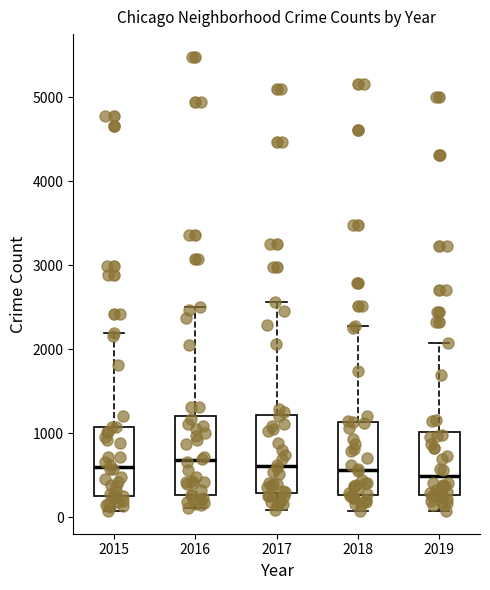

Reading left to right, transcribe this box plot: for each box, give where its median line is, the range the box spans, and where its two whiskers end, as read against the y-axis. The values are not printed on the chart, so give them approximately, as read against the axis.

2015: median 600, box 300 to 1100, whiskers 100 to 2200
2016: median 700, box 300 to 1200, whiskers 100 to 2500
2017: median 600, box 300 to 1200, whiskers 100 to 2600
2018: median 600, box 300 to 1100, whiskers 100 to 2300
2019: median 500, box 300 to 1000, whiskers 100 to 2100